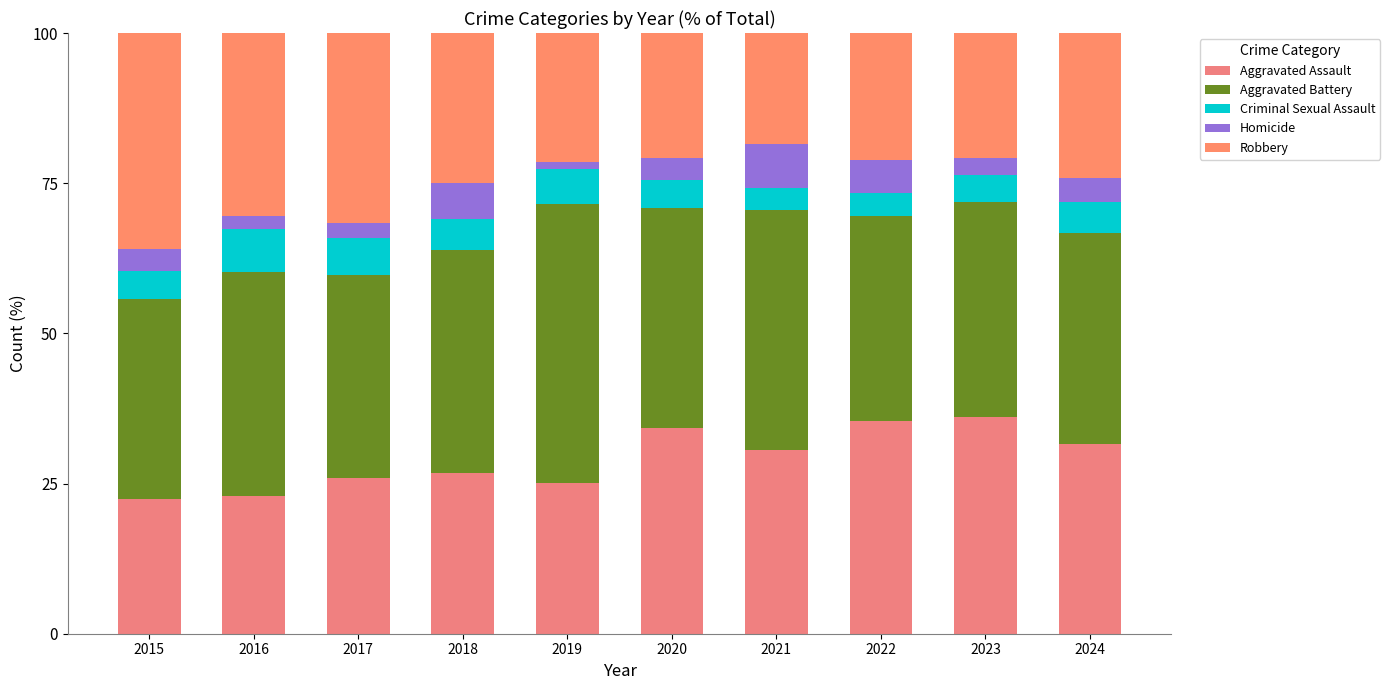

What is the sum of all Criminal Sexual Assault values?

51.0